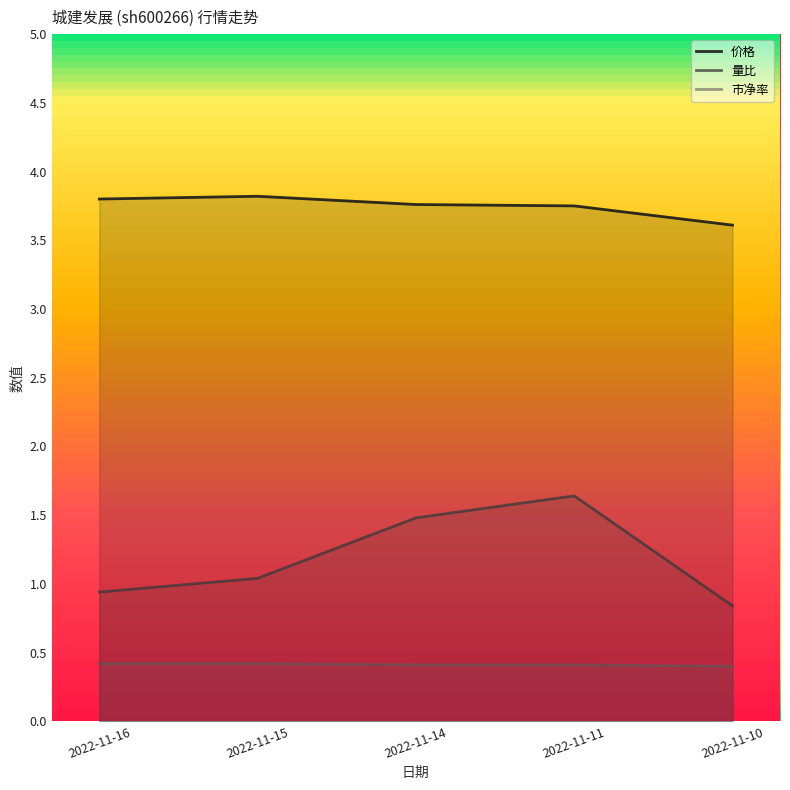

What is the minimum value for 市净率?

0.4